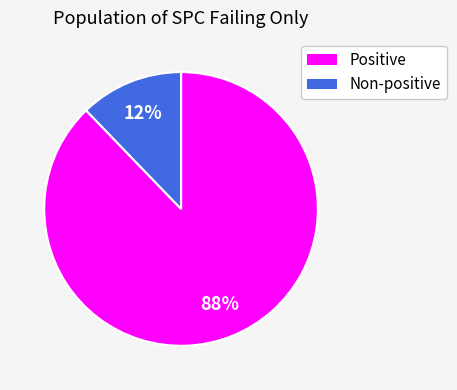

The Positive slice represents 88% of the pie. True or false?

True